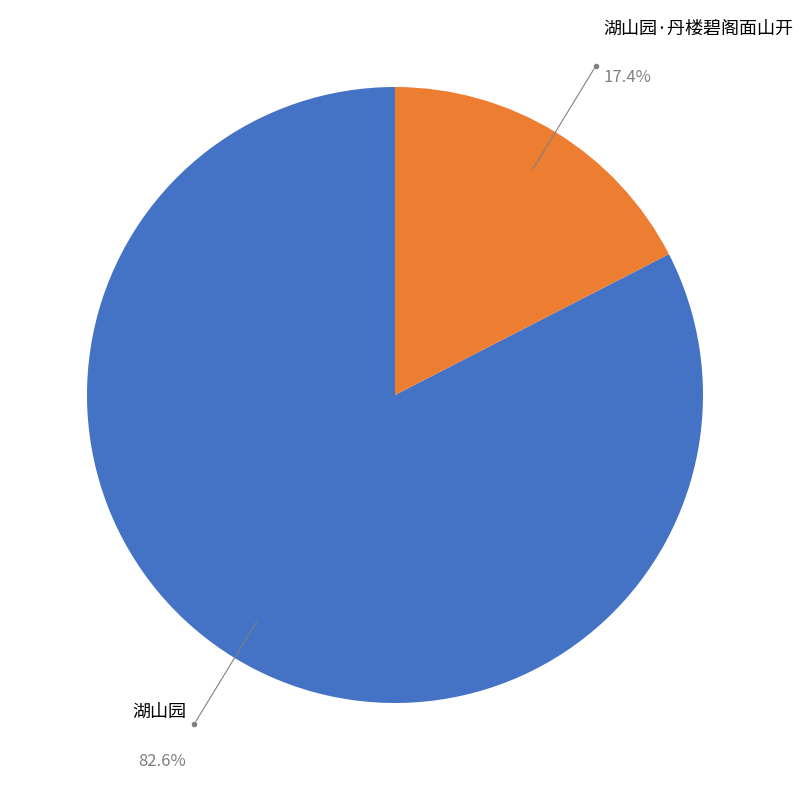

The 湖山园·丹楼碧阁面山开 slice represents 3% of the pie. True or false?

False